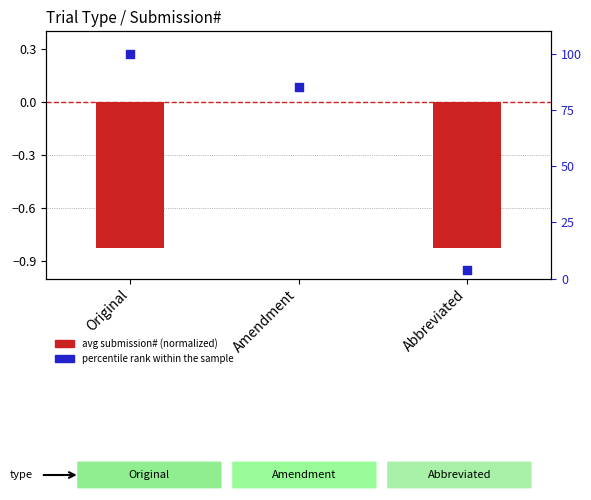

What is the total value across all series at Abbreviated?

2.9